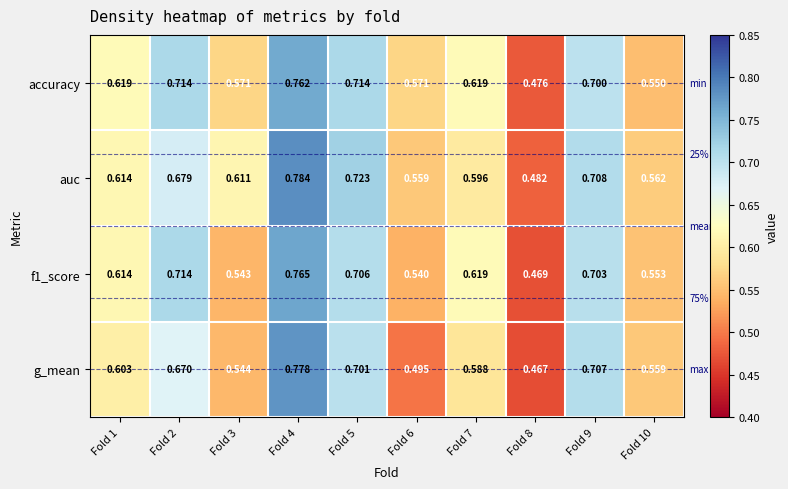

Between Fold 3 and Fold 6, which series saw the biggest shift?

auc